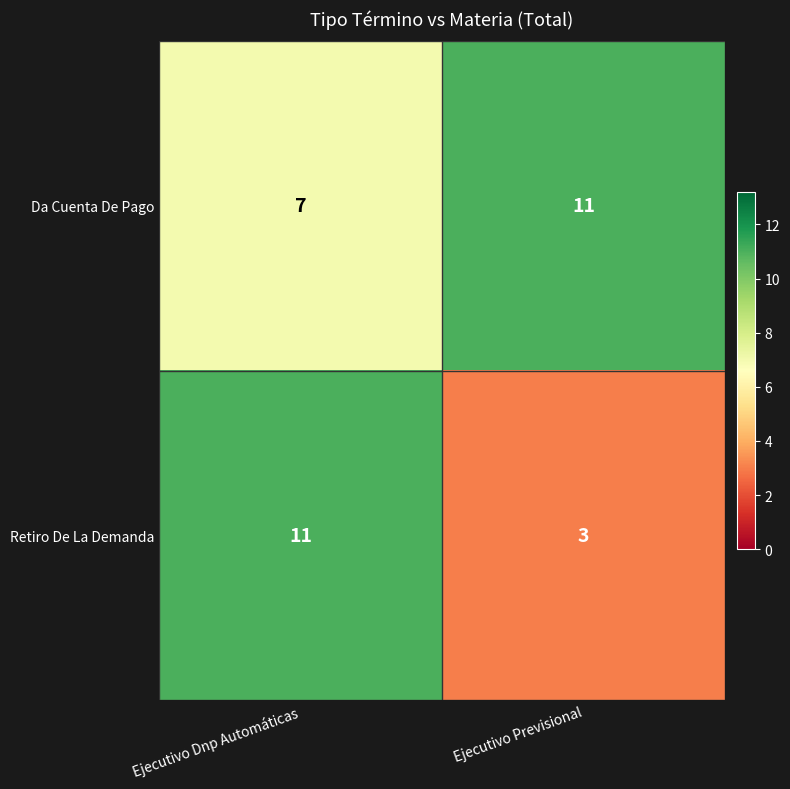

Reading left to right, what are all the values shown in this chart?

Da Cuenta De Pago: 7	11
Retiro De La Demanda: 11	3